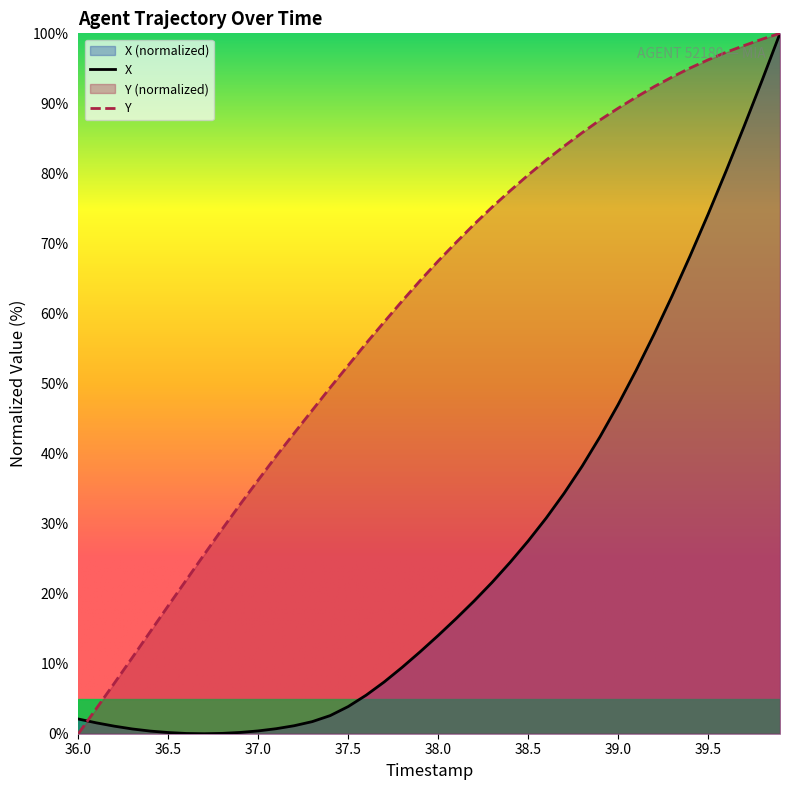

How many values in X are above zero?

39